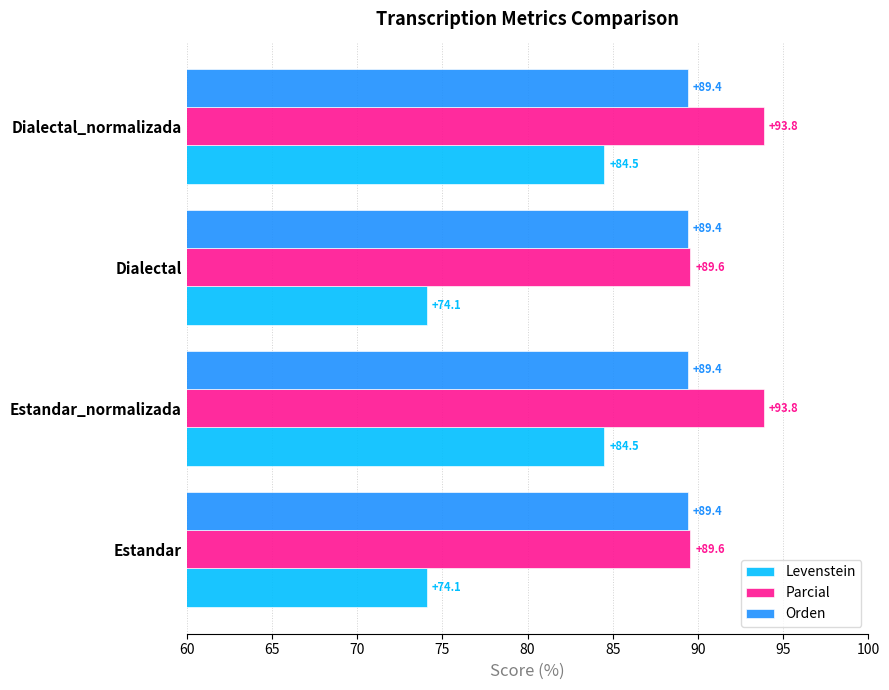

What is the sum of all Parcial values?

366.8